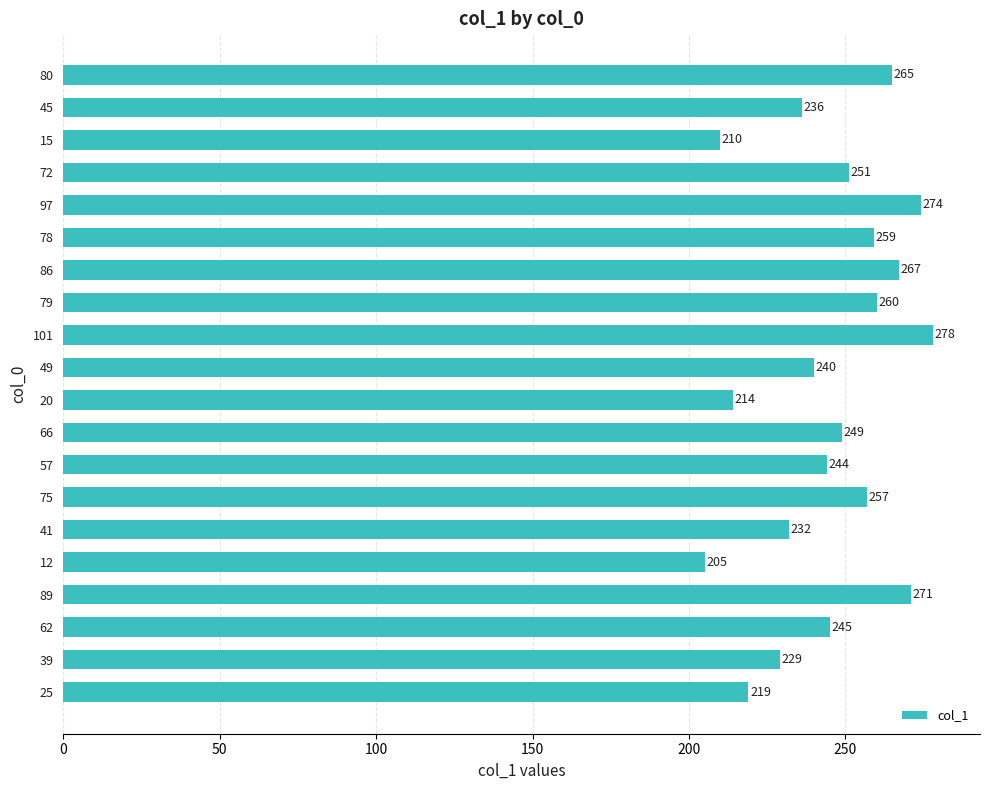

Which label corresponds to the largest value in the chart?

101